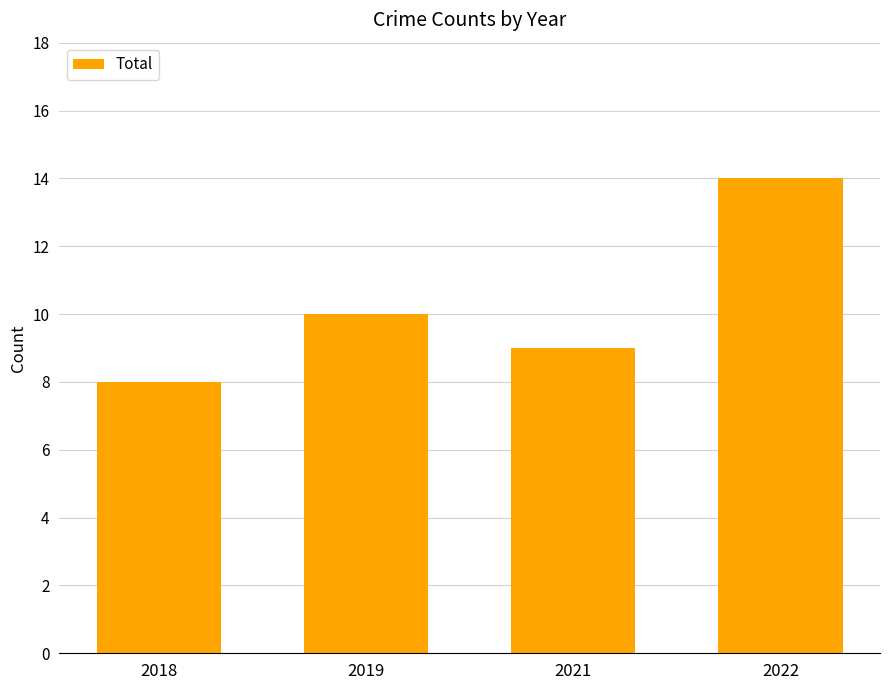

Where is the data nearest to the value 11?

2019